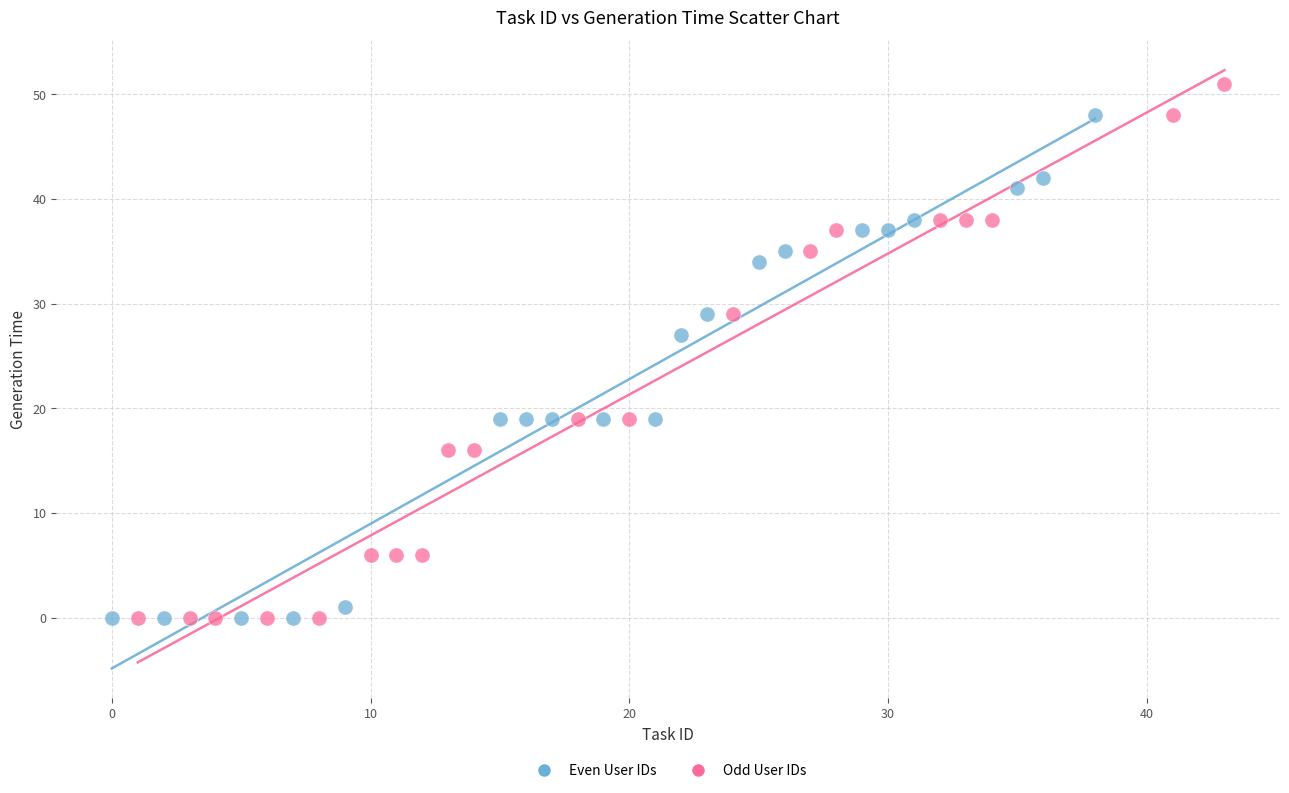

Which series has the widest spread of Y values?

Odd User IDs